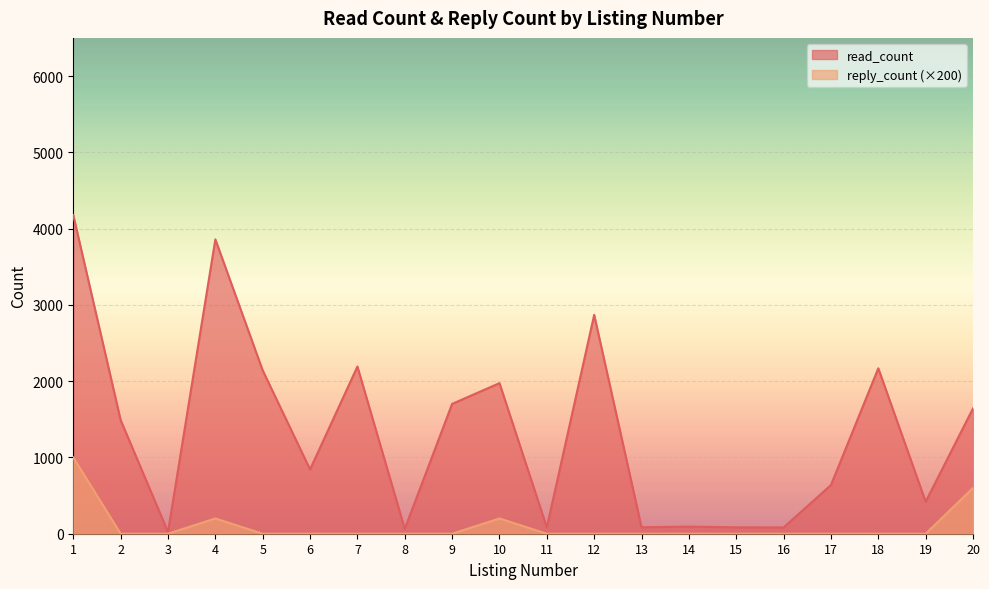

True or false: read_count and reply_count intersect in this chart.

False